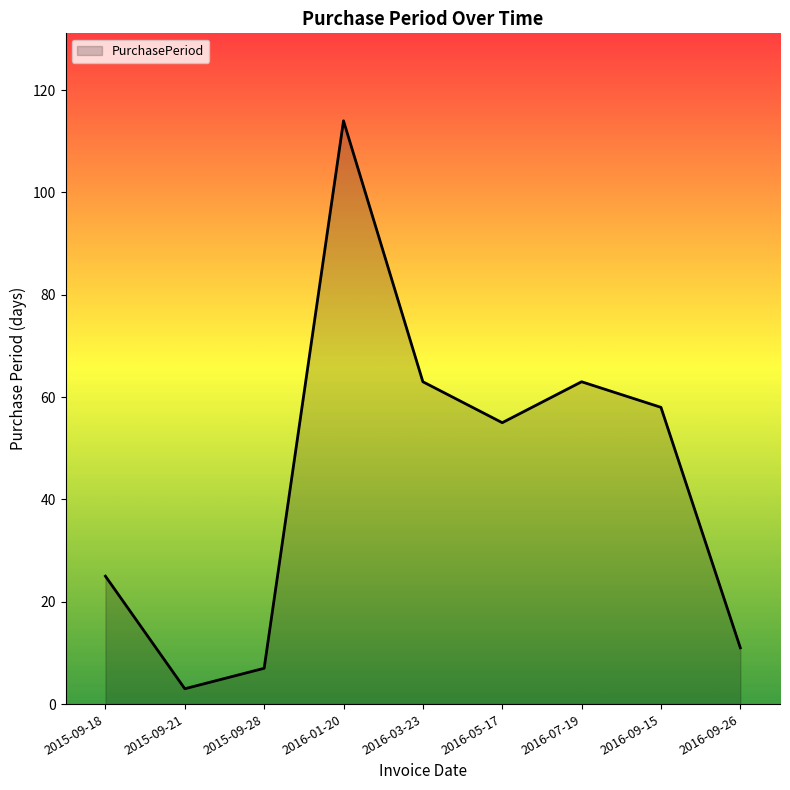

Is it true that the value at 2016-03-23 is 63?

True